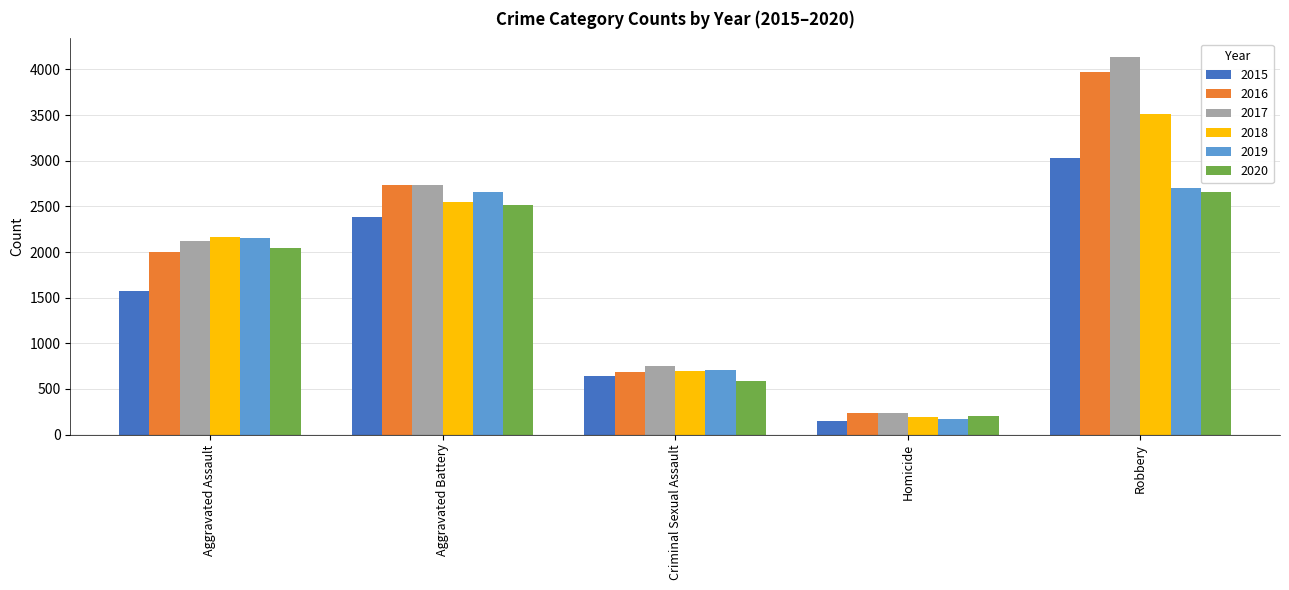

What is the difference between the highest and lowest values at Aggravated Assault?

588